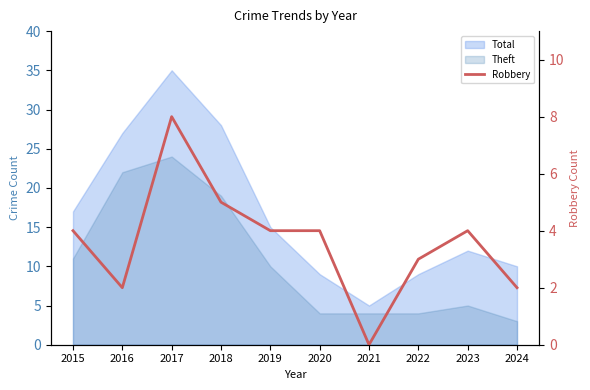

The chart shows a value of 1 at 2015. True or false?

False